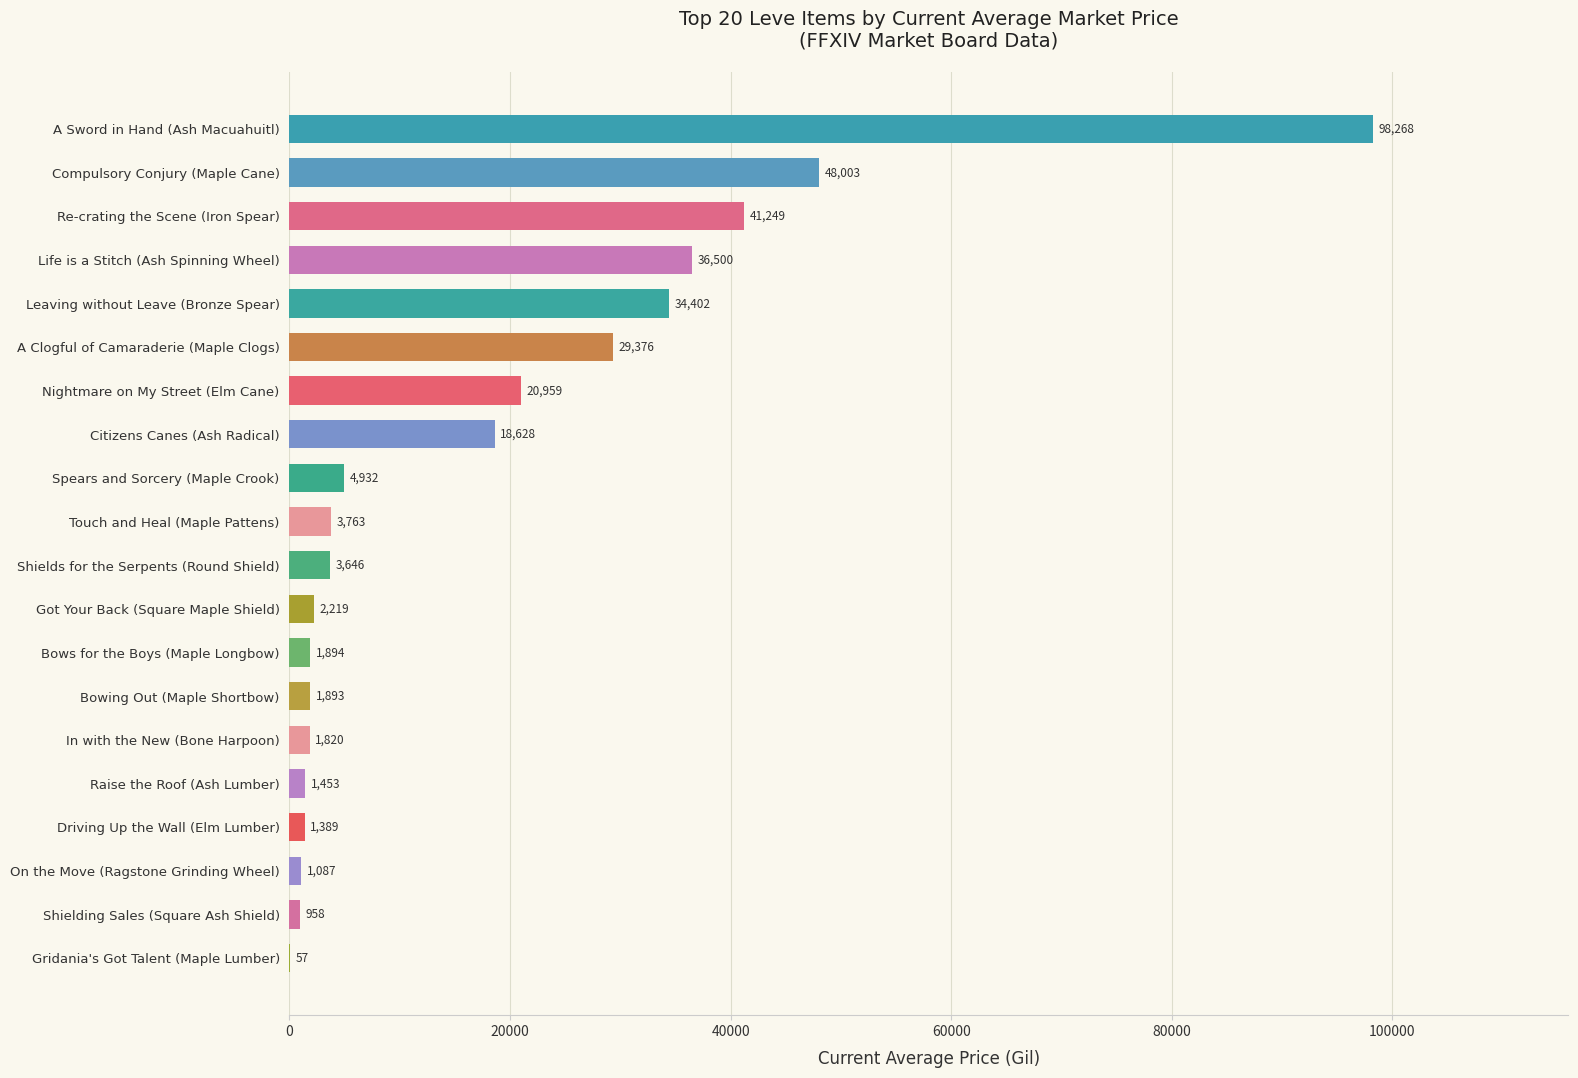

At which label is the value closest to 49162?

Compulsory Conjury (Maple Cane)